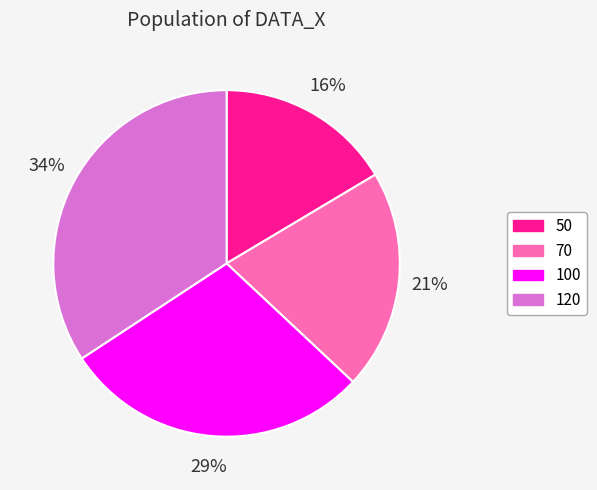

Which slice is the smallest?

50